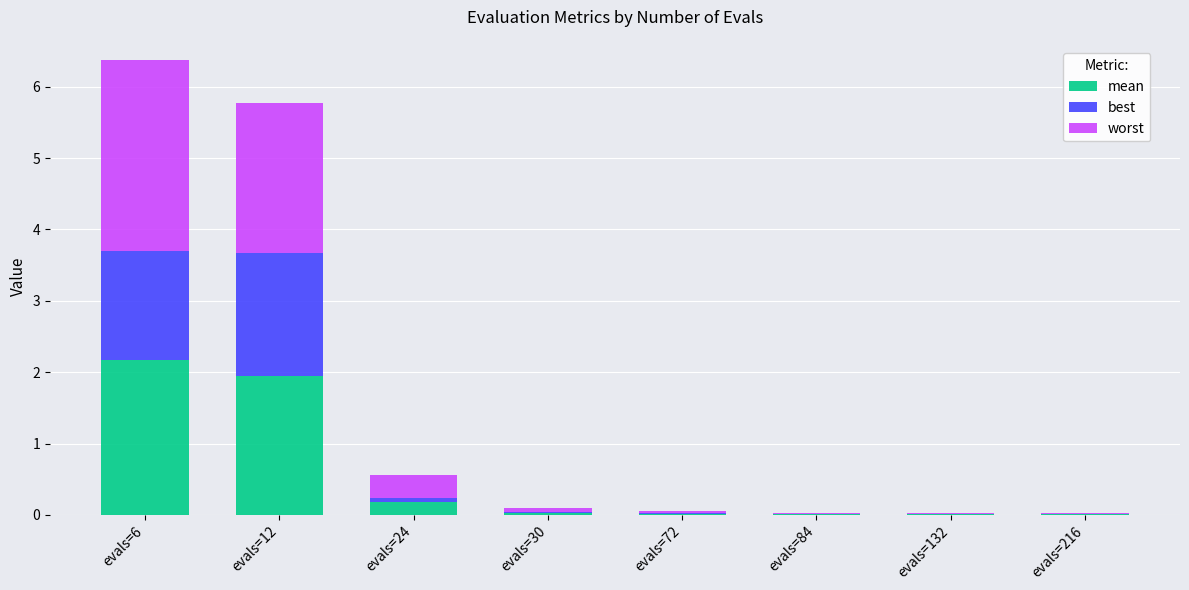

The worst series shows 0.0 at evals=84. True or false?

False